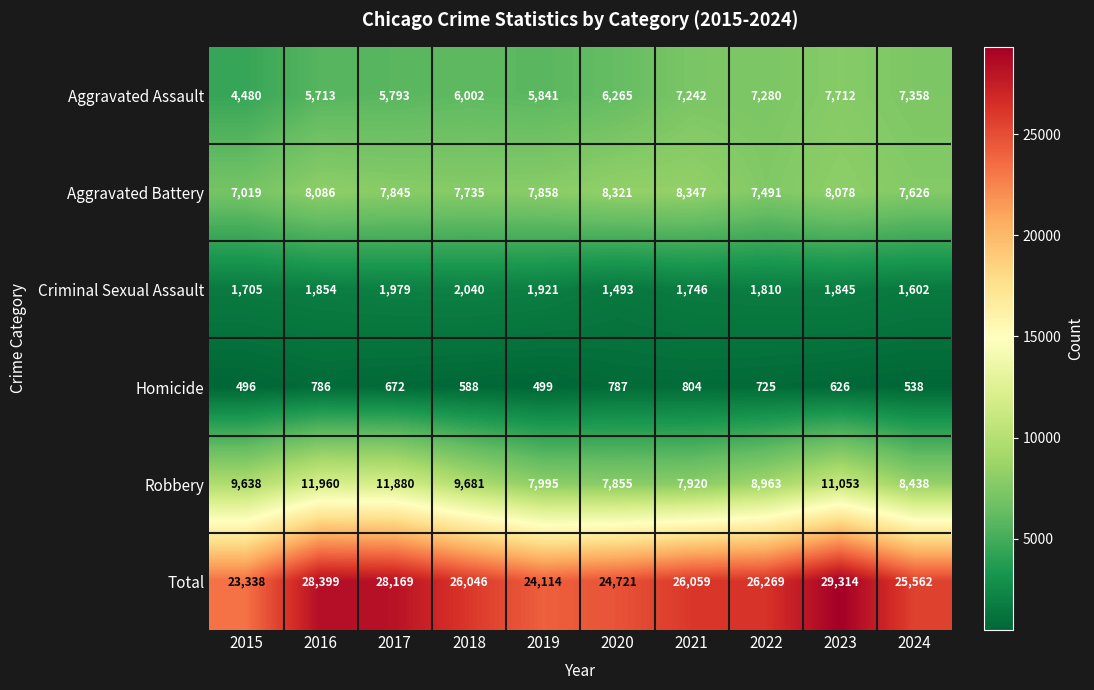

What is the average value of the Criminal Sexual Assault series?

1800